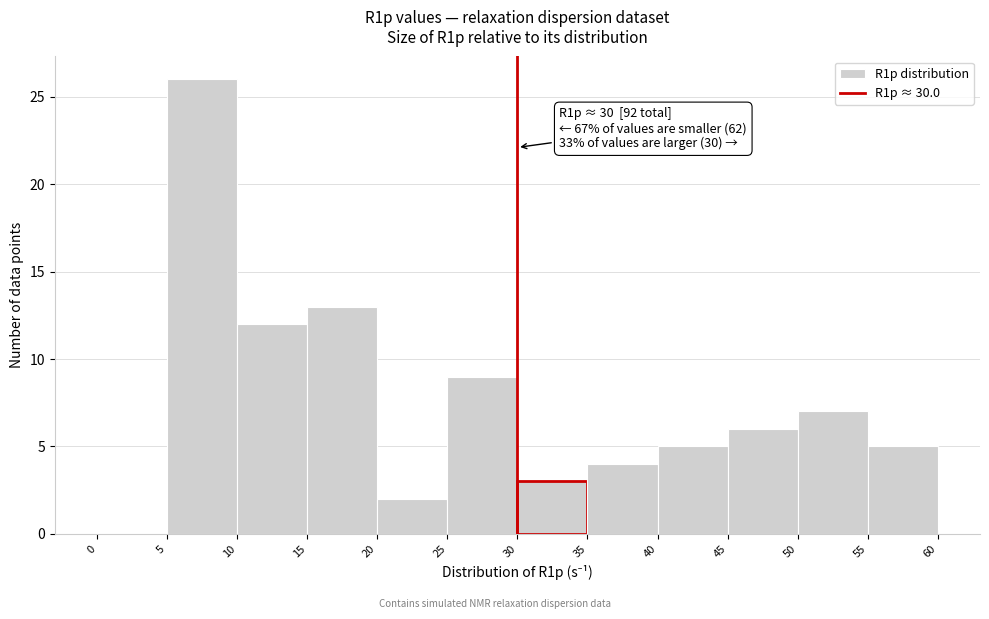

Over which range of the x-axis is the bar tallest?

5 to 10